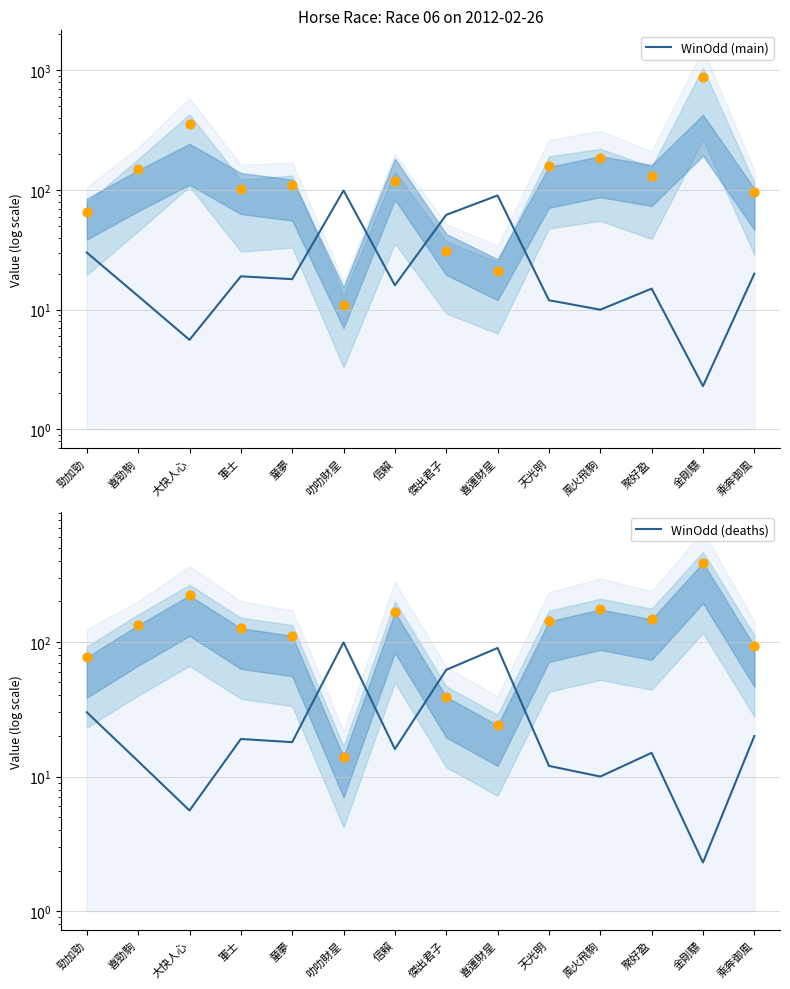

Which series reaches the maximum Y coordinate?

WinOdd (main)